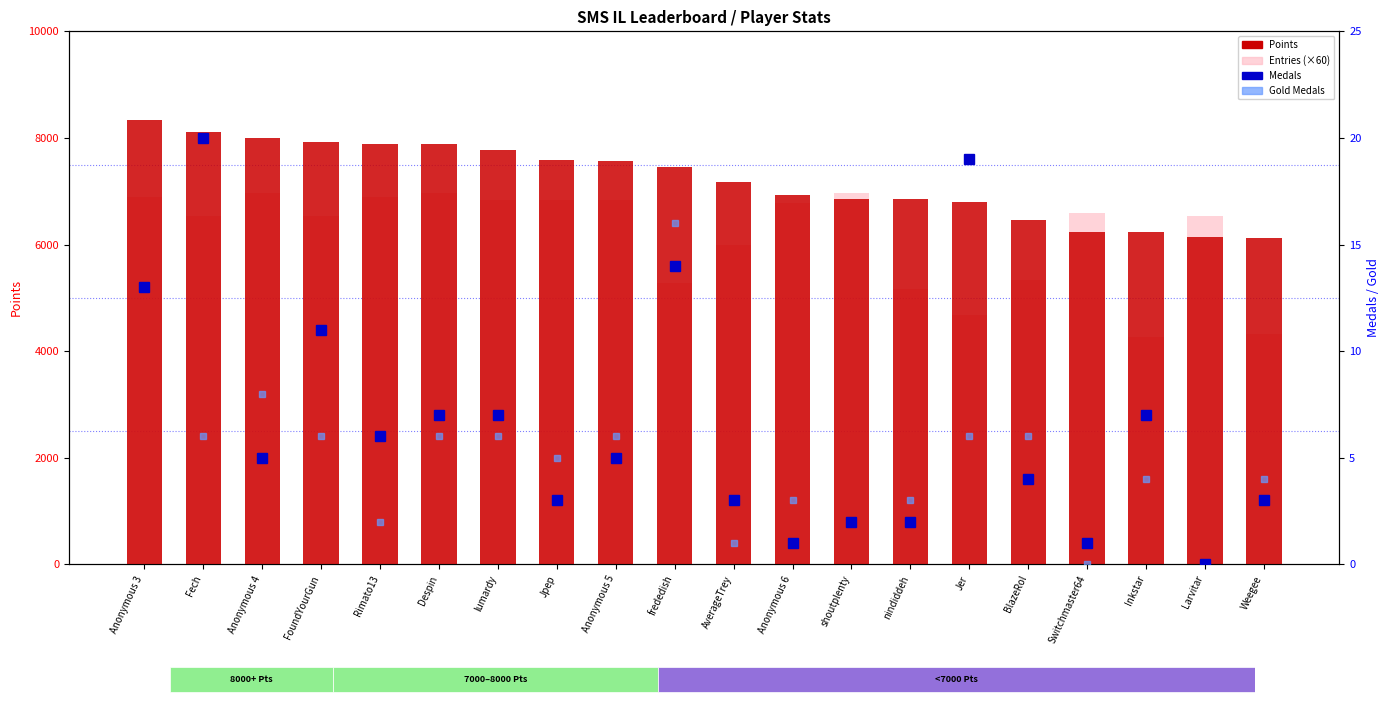

True or false: Points has a value of 10463 at Inkstar.

False